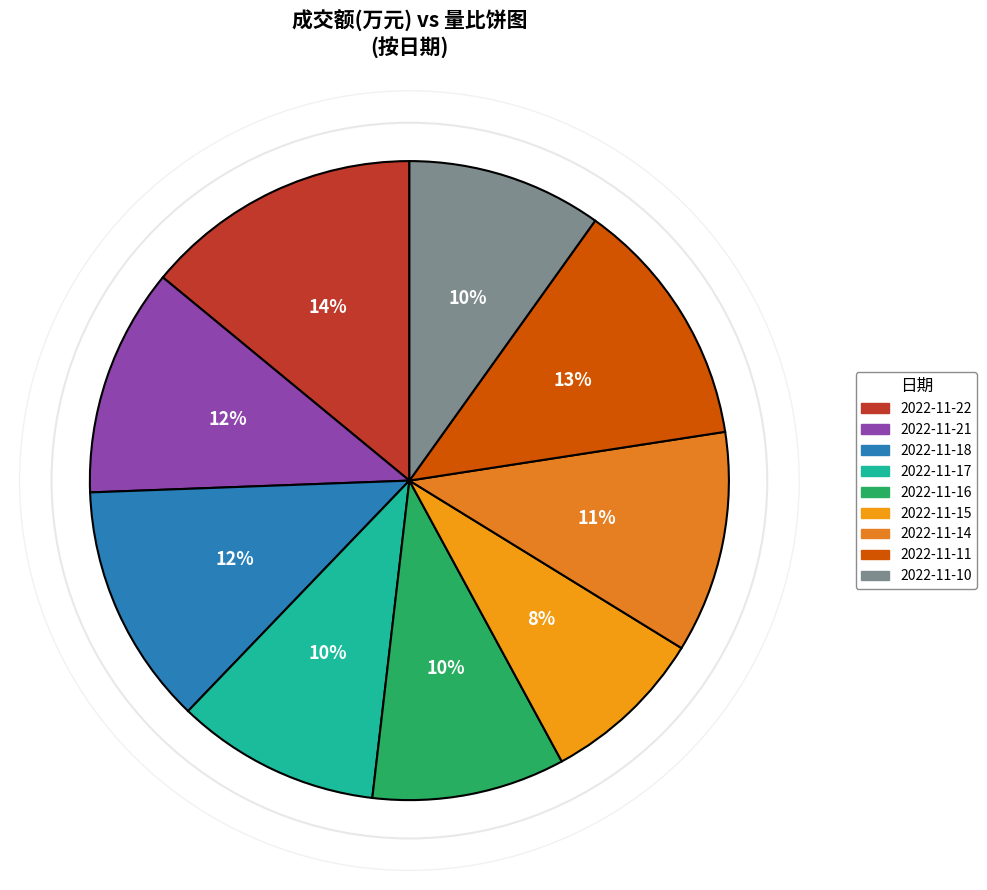

How many slices are in this pie chart?

9